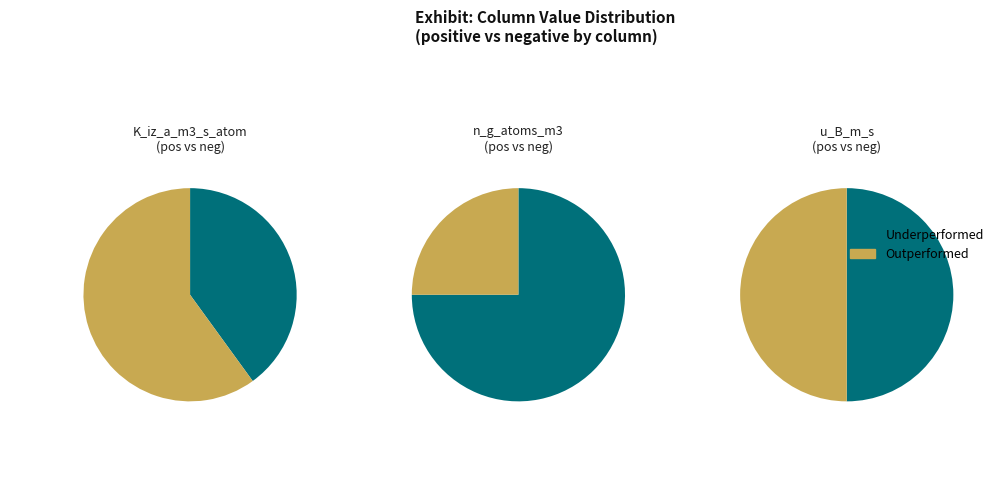

Do 0 and 3 together represent more than half of the pie?

No